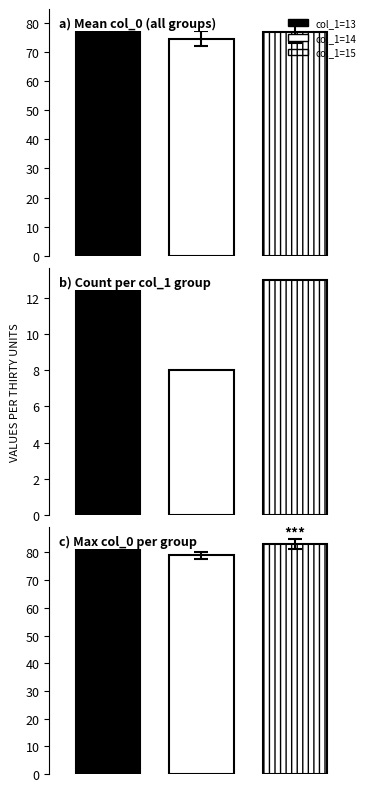

Which has a higher value, 15 or 13?

15